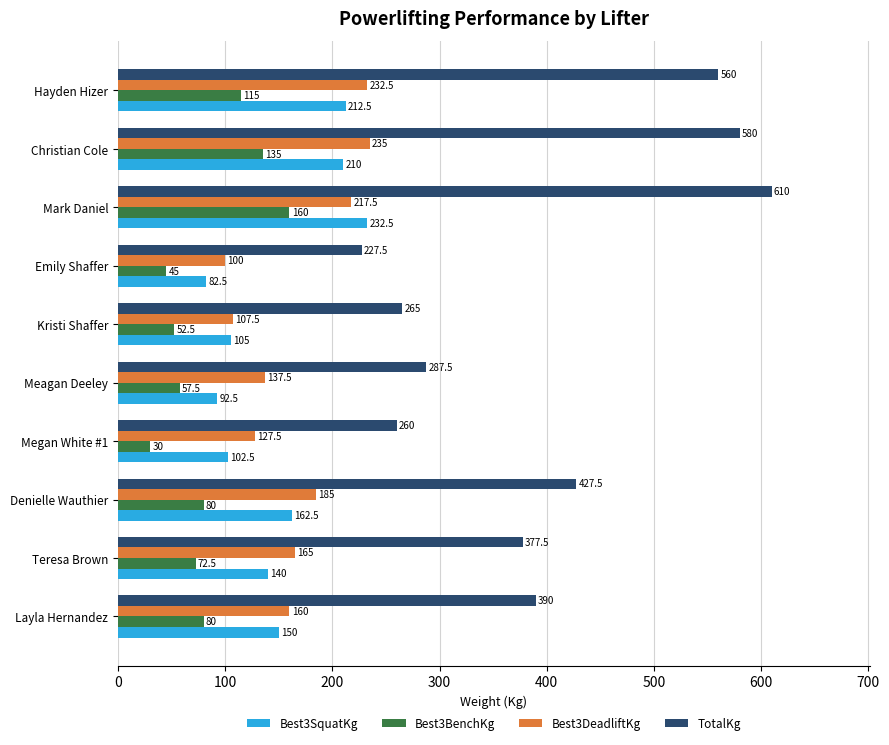

What are all the series names shown in the legend?

Best3SquatKg, Best3BenchKg, Best3DeadliftKg, TotalKg